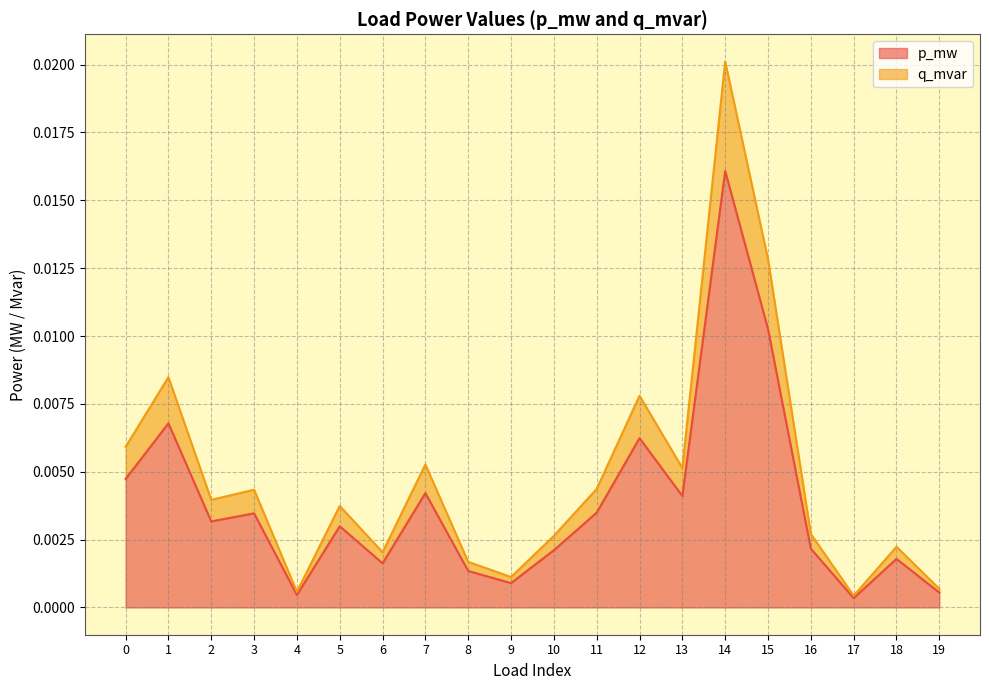

At which label is p_mw closest to 0?

17